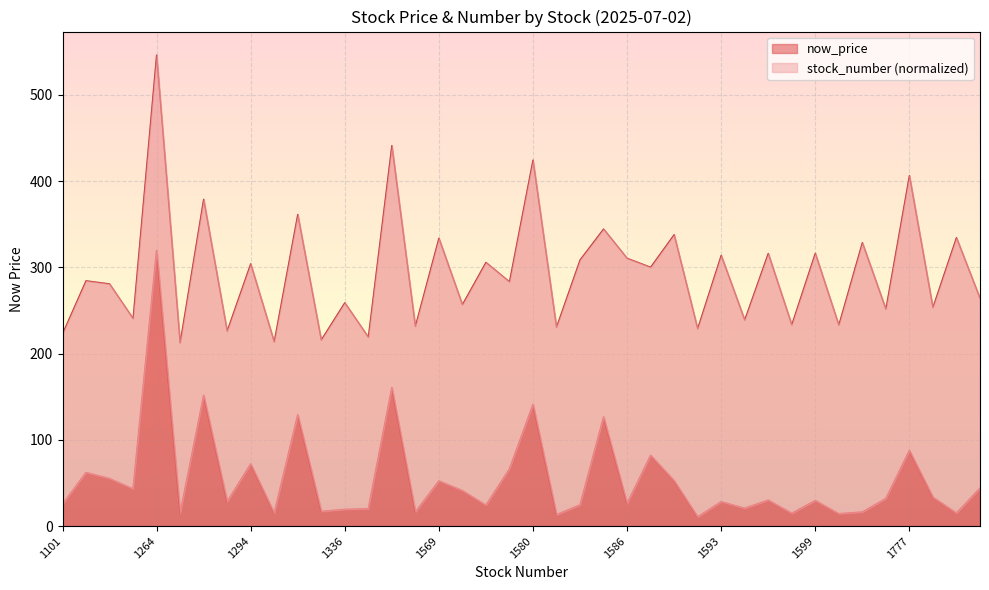

Reading right to left, list all the values displayed in this chart.

1229=43.8	1781=14.9	1227=33.4	1777=87.6	1225=31.9	1742=16.2	1220=14.2	1599=29.5	1219=14.7	1595=30.0	1218=20.5	1593=28.1	1217=10.6	1591=52.5	1216=82.0	1586=26.0	1215=126.5	1584=24.4	1213=13.1	1580=141.0	1210=66.2	1570=24.1	1203=41.0	1569=52.3	1201=16.2	1565=160.5	1110=20.0	1336=19.2	1109=16.9	1295=129.0	1108=14.9	1294=72.0	1104=28.1	1268=151.5	1103=14.7	1264=319.5	1102=43.0	1259=55.0	1240=62.0	1101=25.2